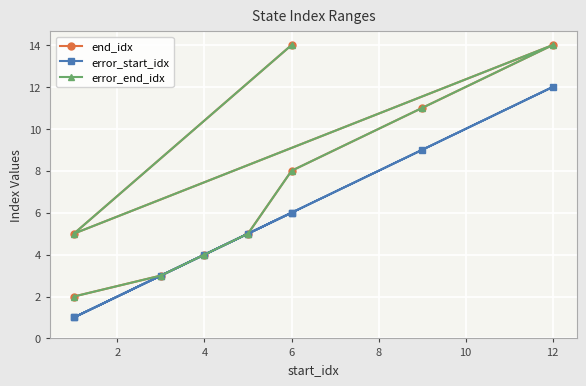

What is the value of the error_end_idx point at the 3rd from the left?

4